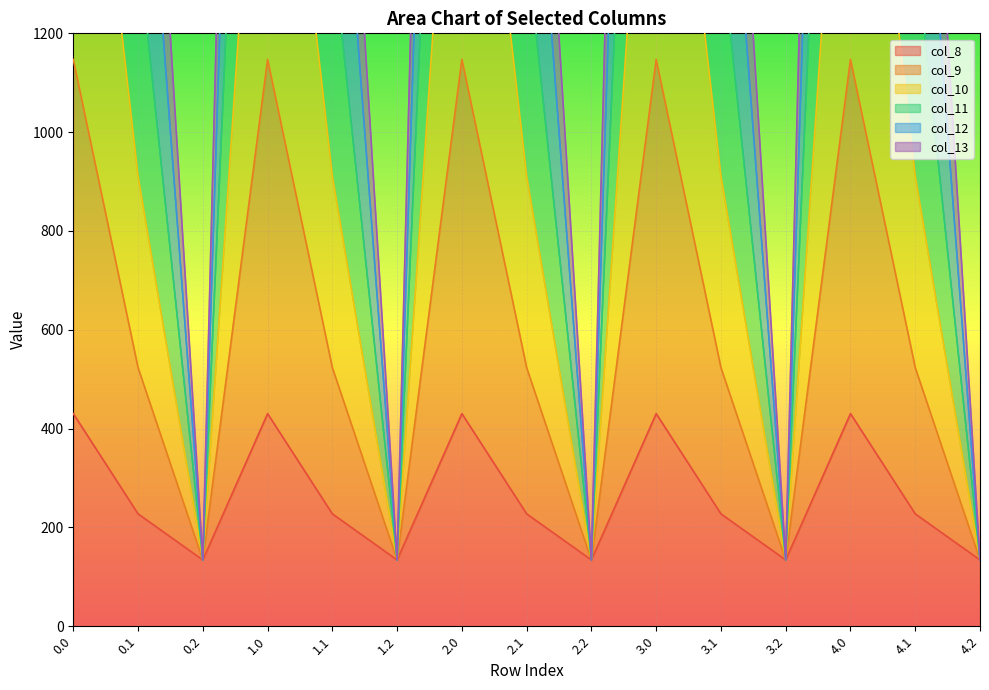

How many interior local peaks does the col_13 series have?

4